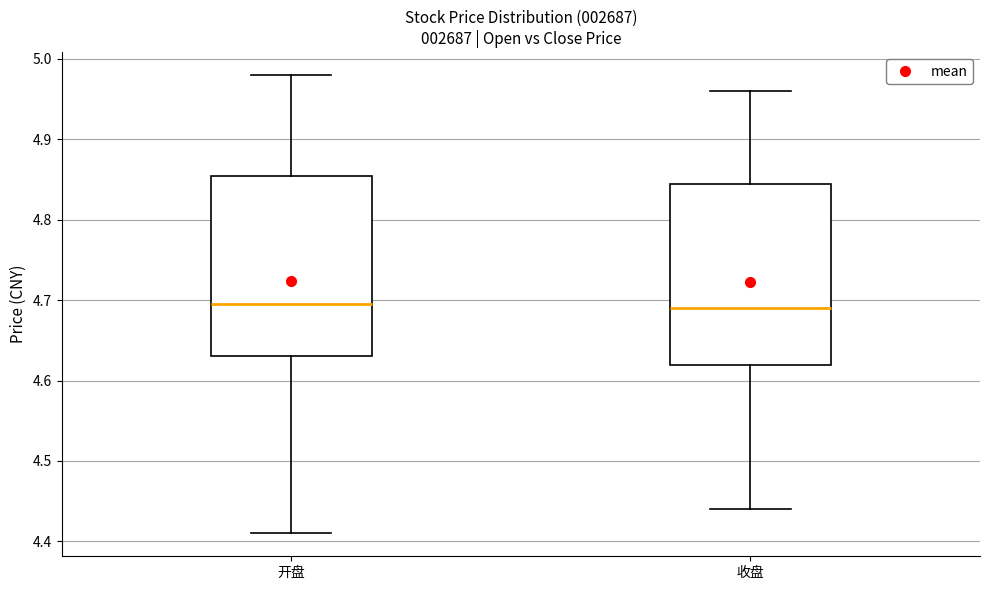

Where does the upper whisker of the box for 收盘 end on the y-axis? The values are not printed on the chart, so give them approximately, as read against the axis.

4.96